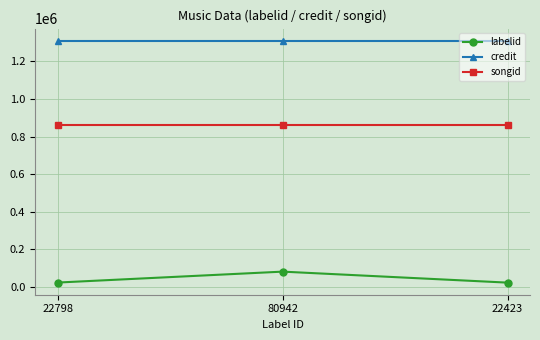

What position from the left is 22423?

3